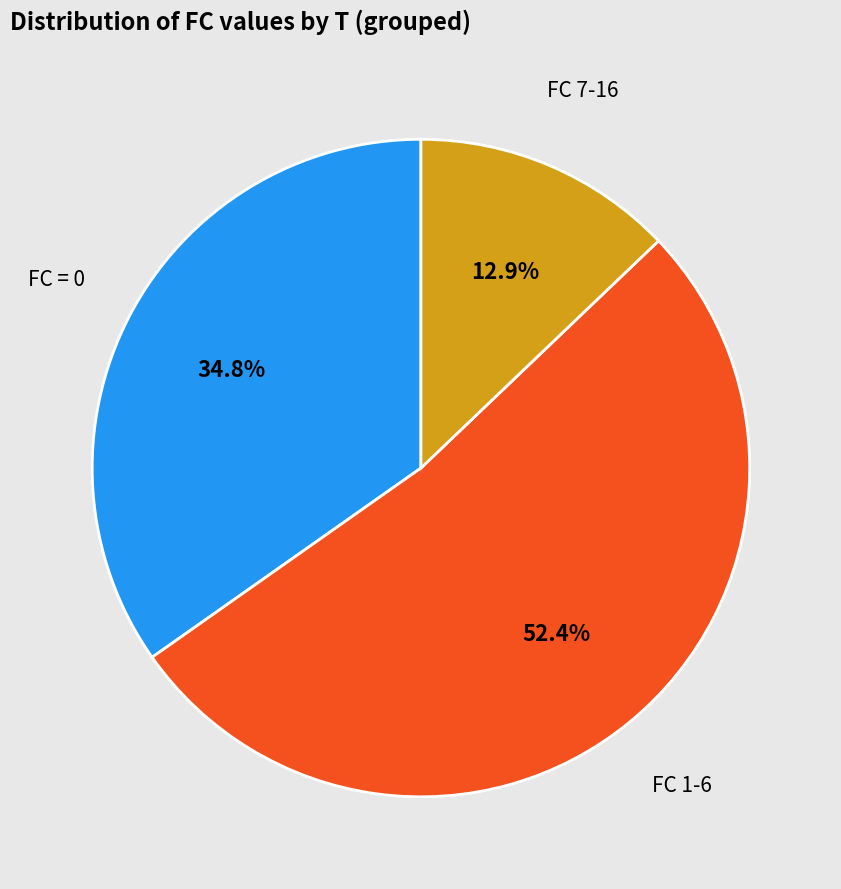

Is there any slice that represents more than half of the pie?

Yes